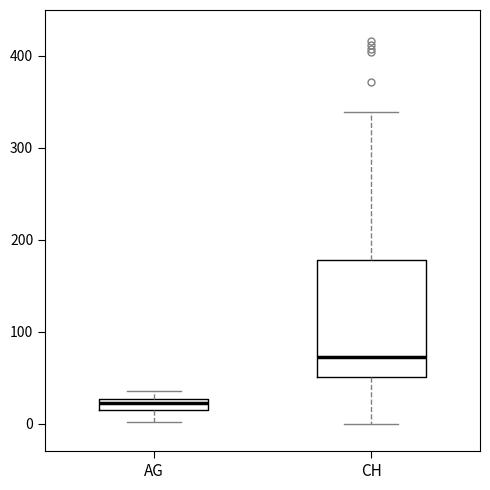

Where is the lower edge of the box for CH on the y-axis? The values are not printed on the chart, so give them approximately, as read against the axis.

50